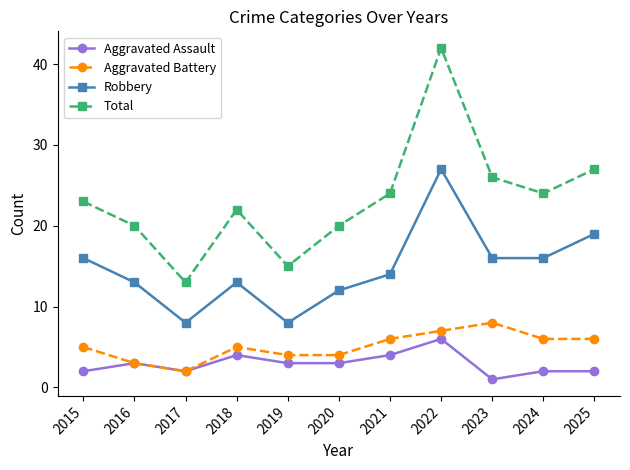

Reading left to right, list all the values displayed in this chart.

Aggravated Assault: 2015=2	2016=3	2017=2	2018=4	2019=3	2020=3	2021=4	2022=6	2023=1	2024=2	2025=2
Aggravated Battery: 2015=5	2016=3	2017=2	2018=5	2019=4	2020=4	2021=6	2022=7	2023=8	2024=6	2025=6
Robbery: 2015=16	2016=13	2017=8	2018=13	2019=8	2020=12	2021=14	2022=27	2023=16	2024=16	2025=19
Total: 2015=23	2016=20	2017=13	2018=22	2019=15	2020=20	2021=24	2022=42	2023=26	2024=24	2025=27